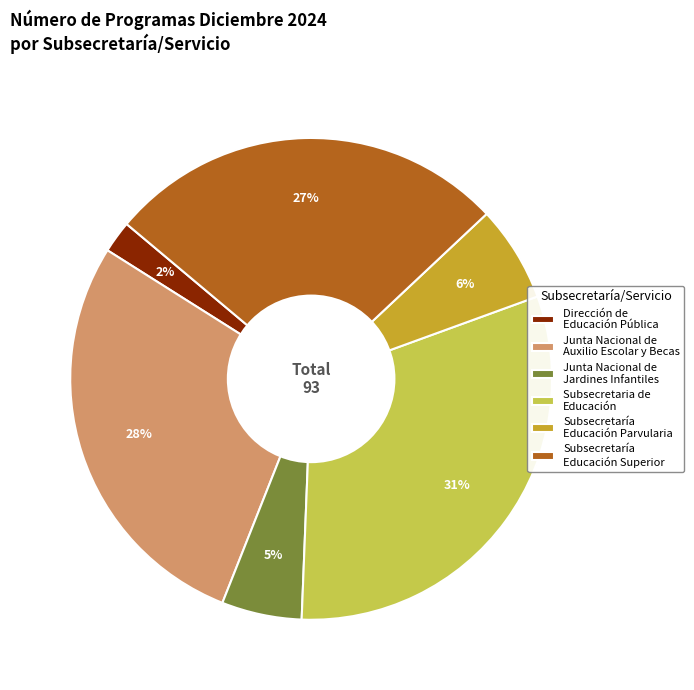

Combined, do Junta Nacional de Auxilio Escolar y Becas and Subsecretaria de Educación account for over 50%?

Yes